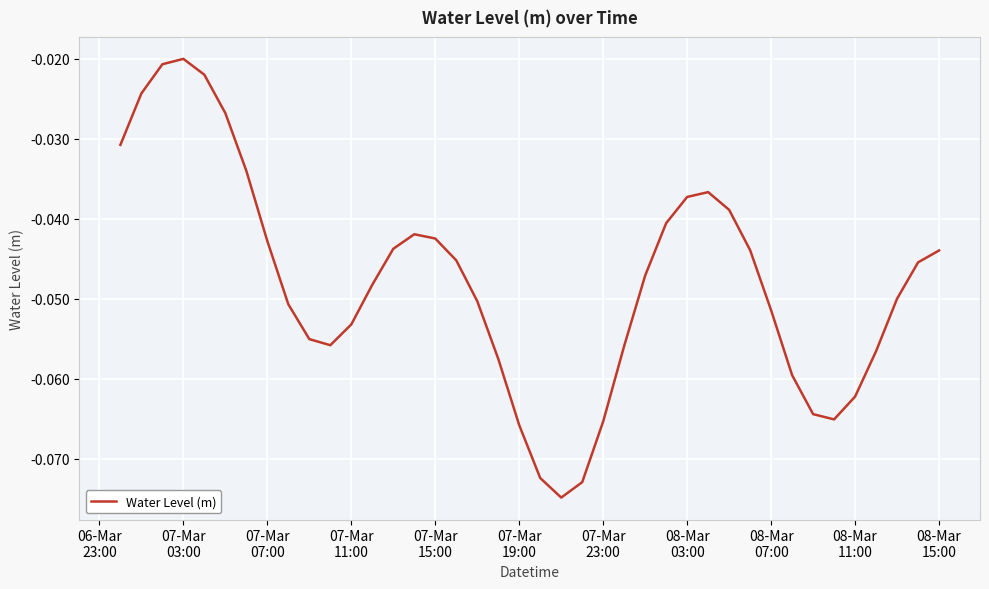

How many lines are shown in the chart?

1